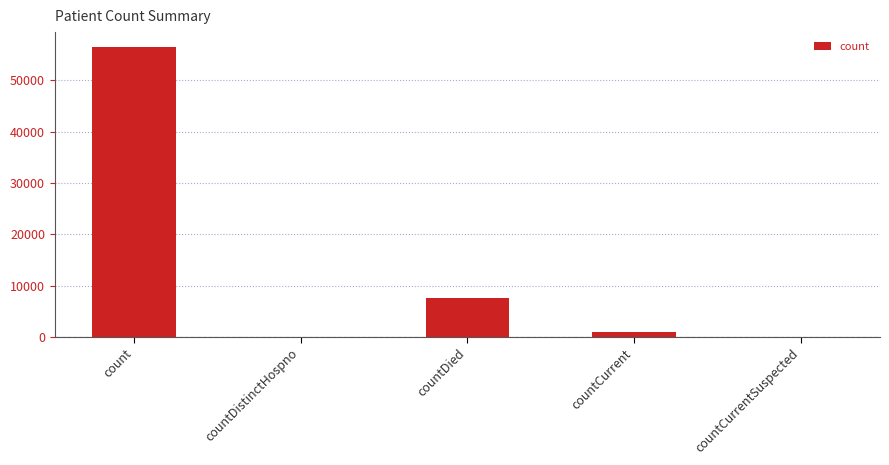

The chart shows a value of 2793 at countDied. True or false?

False